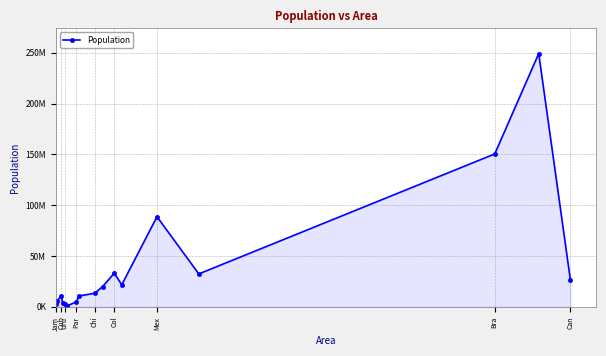

At which label is the value closest to 125000000?

Bra